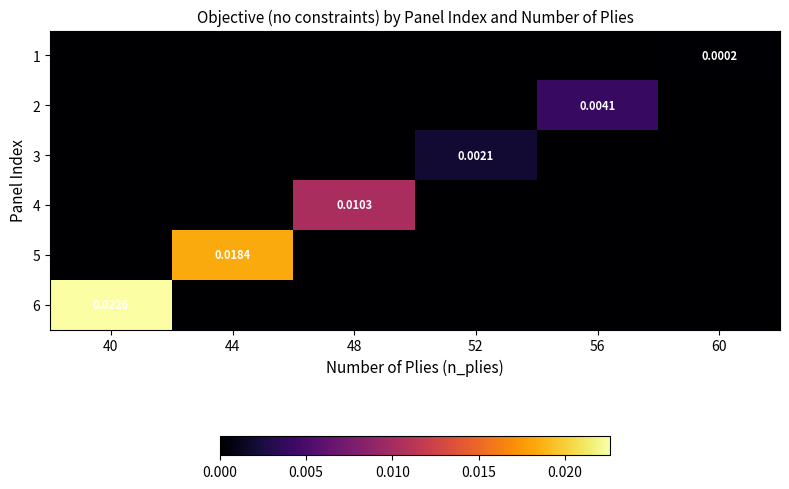

The value of 6 at 40 is 0.0. True or false?

True